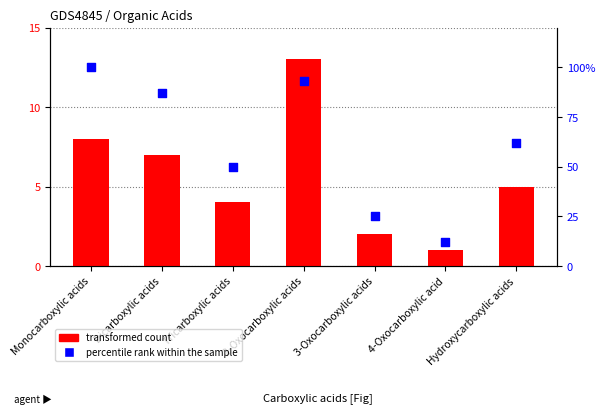

At which category is the sum across all series the highest?

Monocarboxylic acids